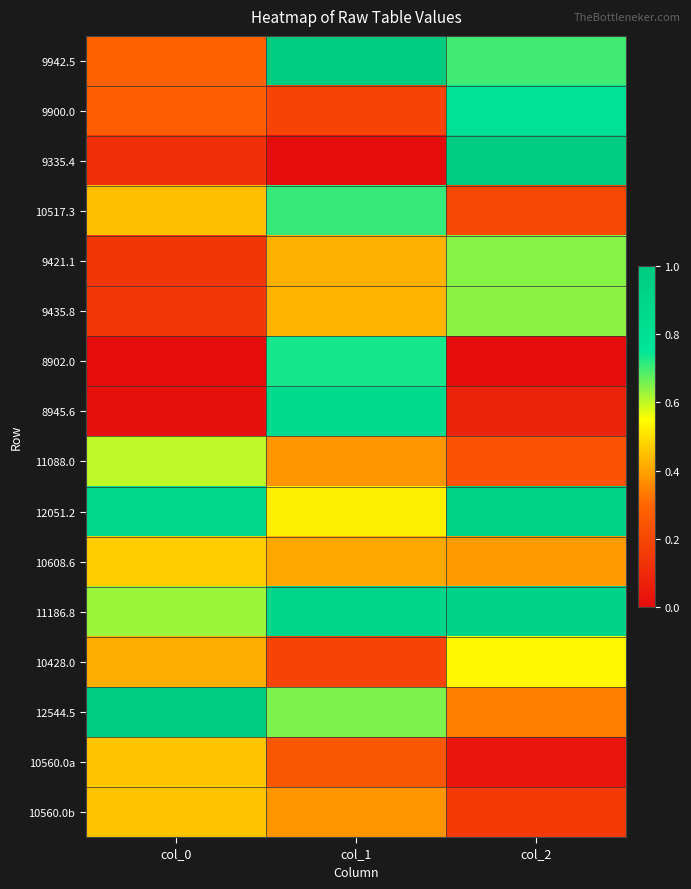

Reading left to right, what are all the values shown in this chart?

9942.5: col_0=0.3	col_1=1.0	col_2=0.7
9900.0: col_0=0.3	col_1=0.2	col_2=0.8
9335.4: col_0=0.1	col_1=0.0	col_2=1.0
10517.3: col_0=0.4	col_1=0.7	col_2=0.2
9421.1: col_0=0.1	col_1=0.4	col_2=0.6
9435.8: col_0=0.1	col_1=0.4	col_2=0.6
8902.0: col_0=0.0	col_1=0.7	col_2=0.0
8945.6: col_0=0.0	col_1=0.9	col_2=0.1
11088.0: col_0=0.6	col_1=0.4	col_2=0.2
12051.2: col_0=0.9	col_1=0.5	col_2=0.9
10608.6: col_0=0.5	col_1=0.4	col_2=0.4
11186.8: col_0=0.6	col_1=0.9	col_2=0.9
10428.0: col_0=0.4	col_1=0.2	col_2=0.5
12544.5: col_0=1.0	col_1=0.7	col_2=0.3
10560.0a: col_0=0.5	col_1=0.3	col_2=0.0
10560.0b: col_0=0.5	col_1=0.4	col_2=0.2